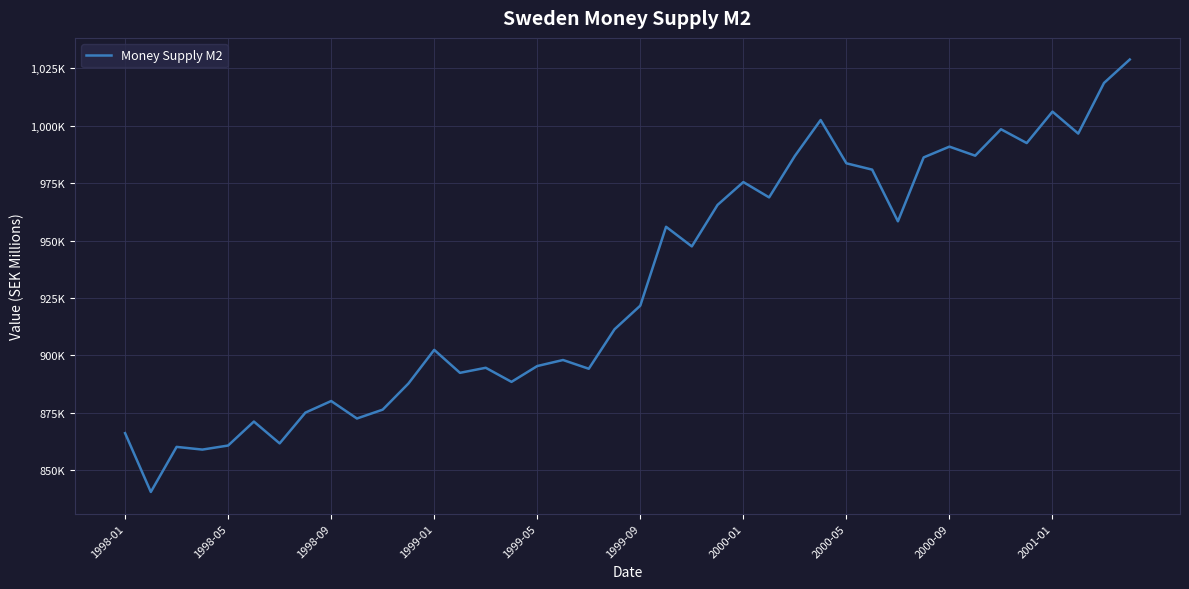

What is the sum of all values?

37240845